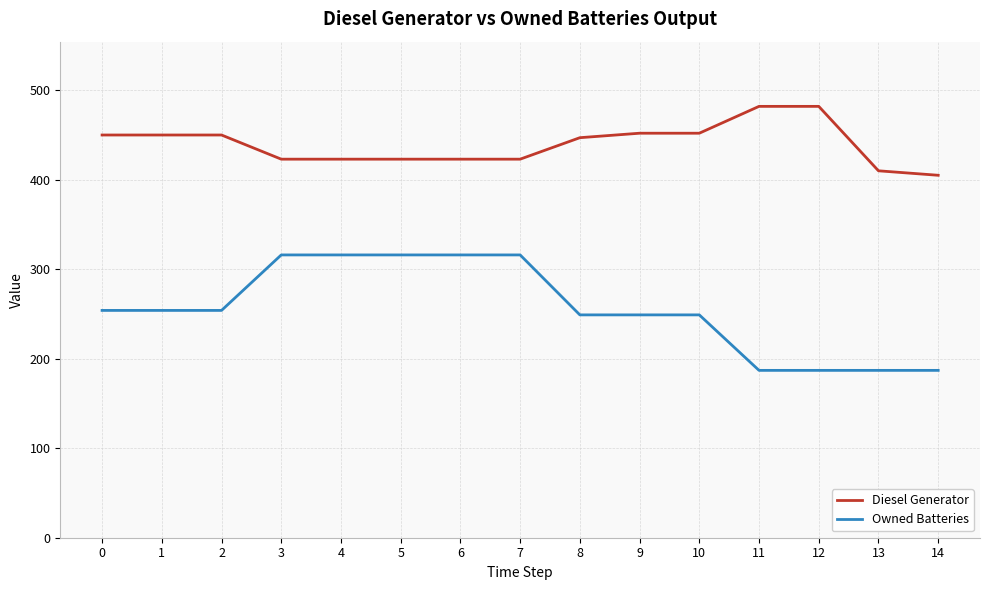

What is the total value across all series at 4?

739